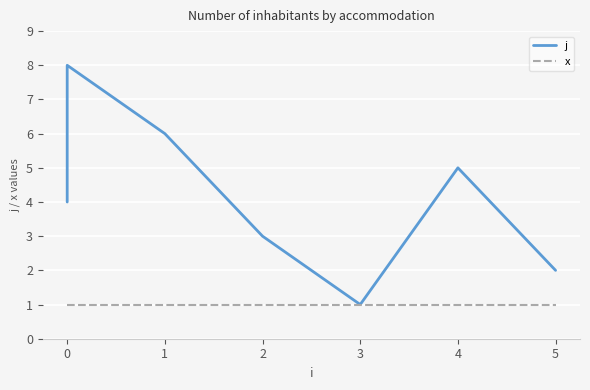

Reading left to right, what are all the values shown in this chart?

j: 4	7	8	6	3	1	5	2
x: 1	1	1	1	1	1	1	1